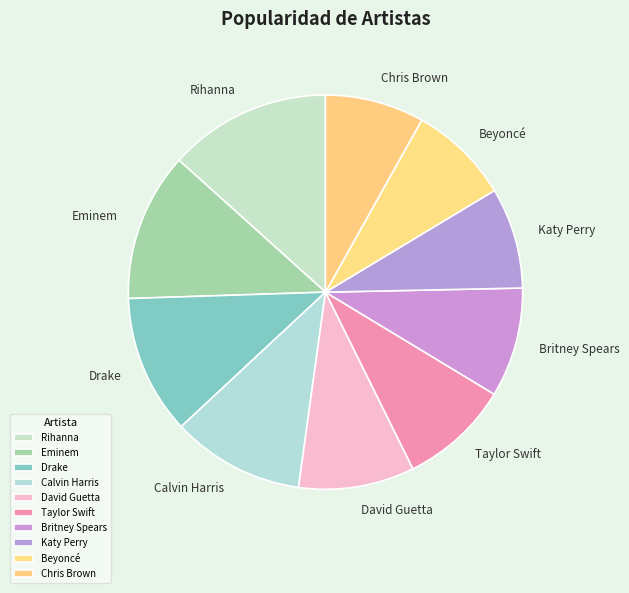

The David Guetta slice represents 24% of the pie. True or false?

False